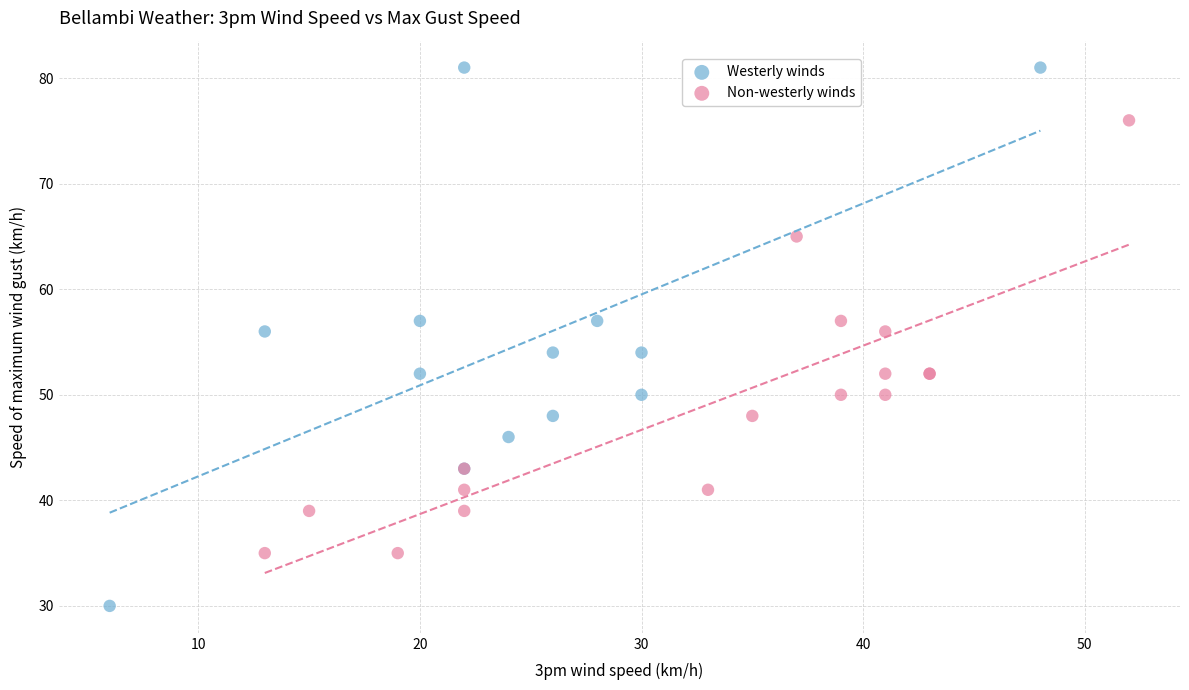

Which series reaches the maximum Y coordinate?

Westerly winds